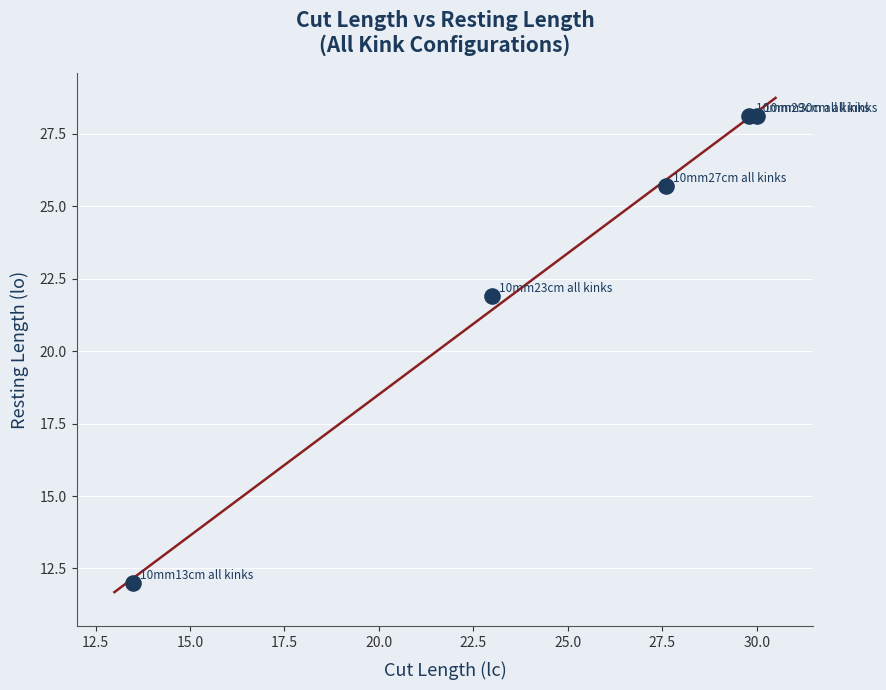

What is the range of X values (max minus min)?

16.5